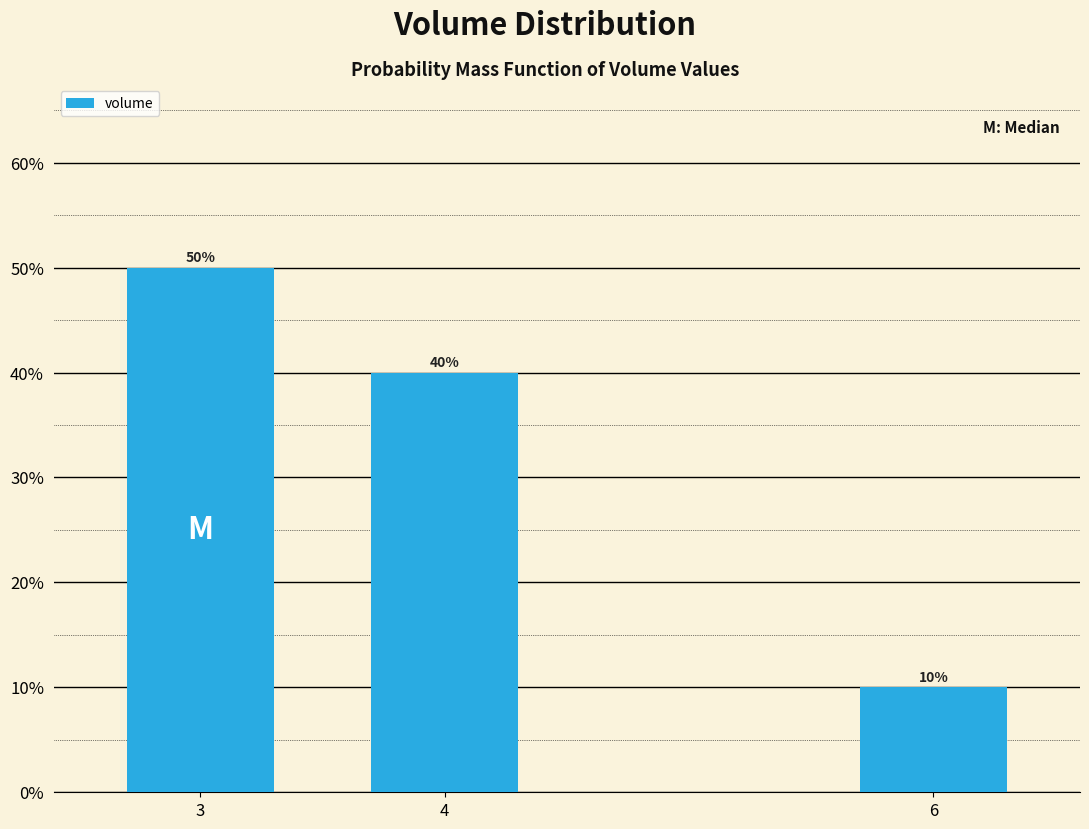

Are the bars horizontal?

No